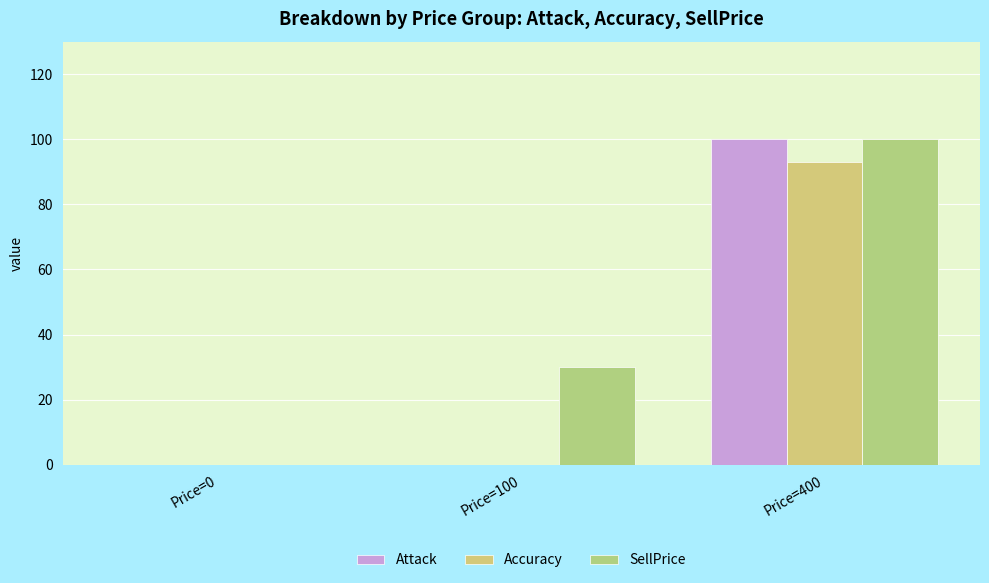

How many distinct data groups are displayed?

3